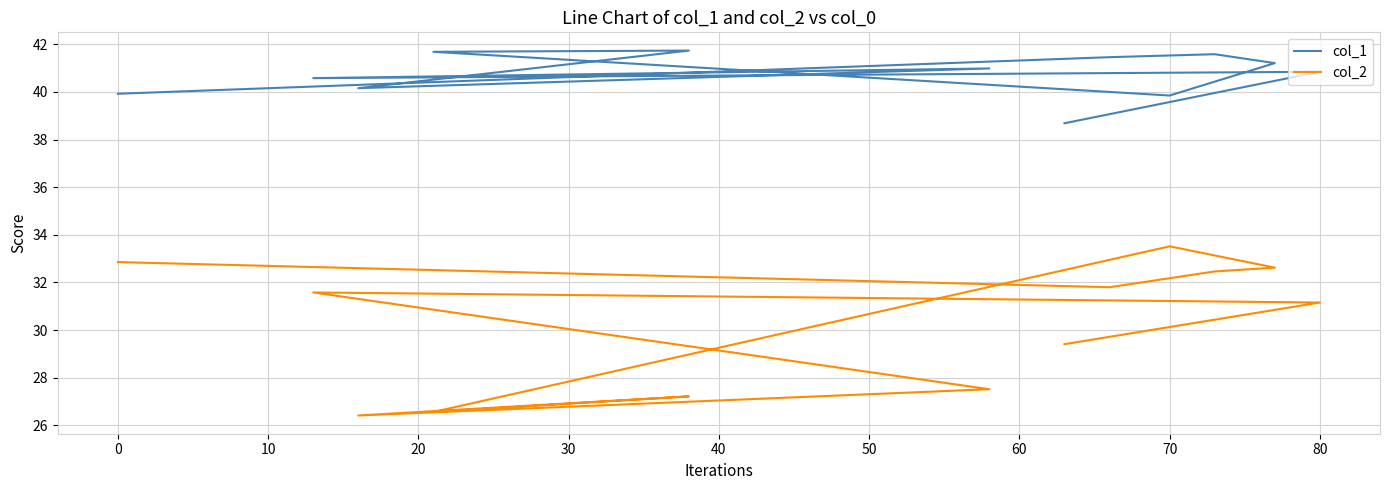

What is the total value across all series at 60?

66.6